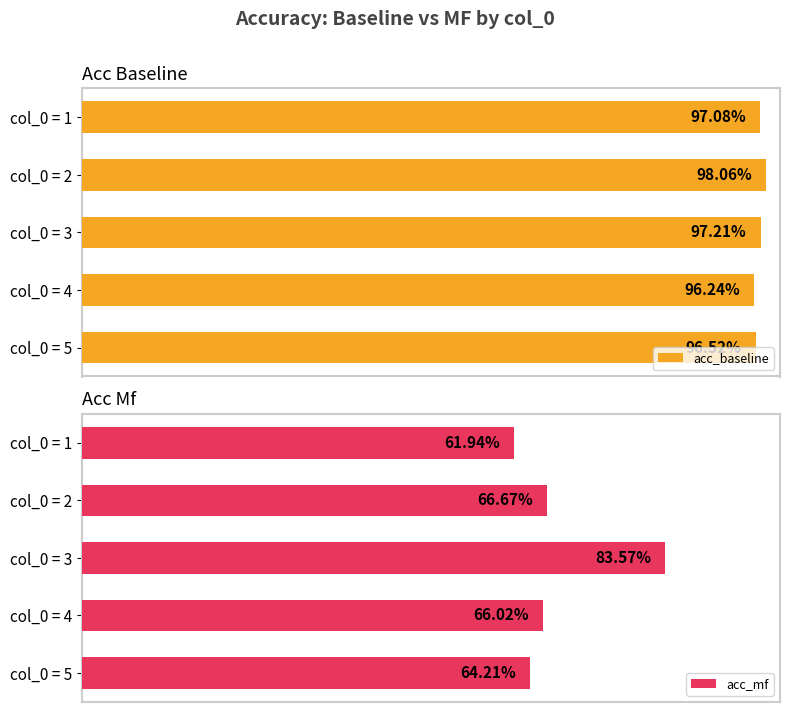

Are the bars grouped side by side (vs. stacked)?

Yes